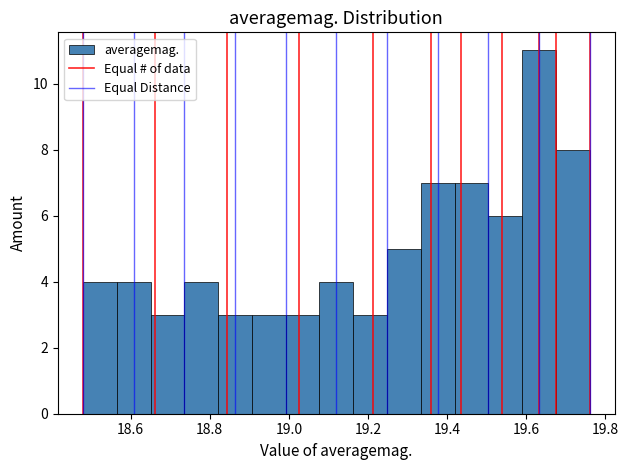

Reading left to right, transcribe this chart: for each bar, give the range it covers on the x-axis and its height. Neither the bar edges nor the heights are printed on the chart, so give them approximately, as read against the axes.

18.48 to 18.56: 4
18.56 to 18.66: 4
18.66 to 18.74: 3
18.74 to 18.82: 4
18.82 to 18.90: 3
18.90 to 19.00: 3
19.00 to 19.08: 3
19.08 to 19.16: 4
19.16 to 19.24: 3
19.24 to 19.34: 5
19.34 to 19.42: 7
19.42 to 19.50: 7
19.50 to 19.58: 6
19.58 to 19.68: 11
19.68 to 19.76: 8